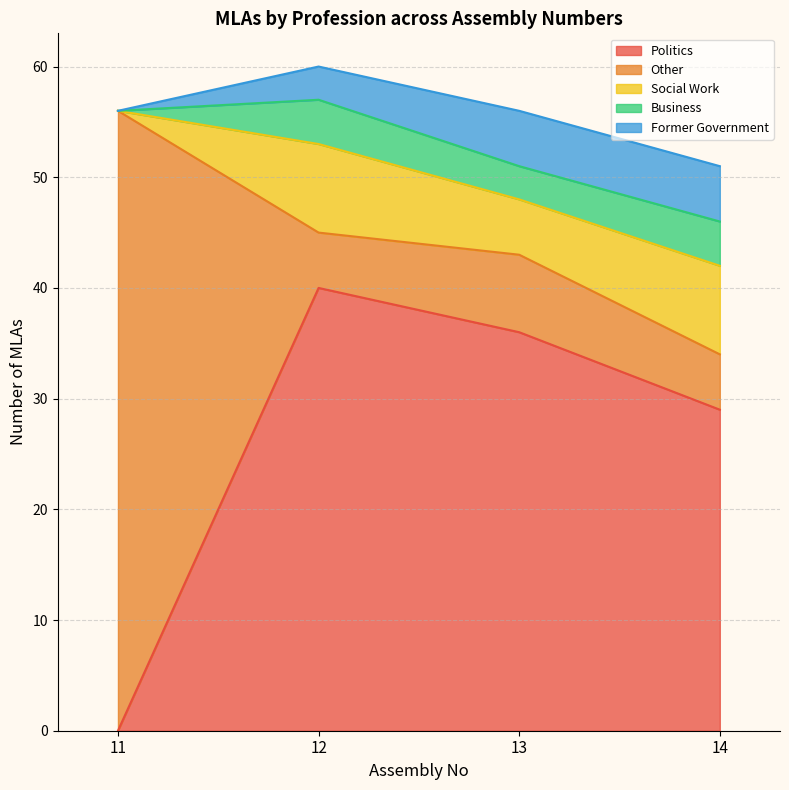

The Other series shows 12 at 13. True or false?

False